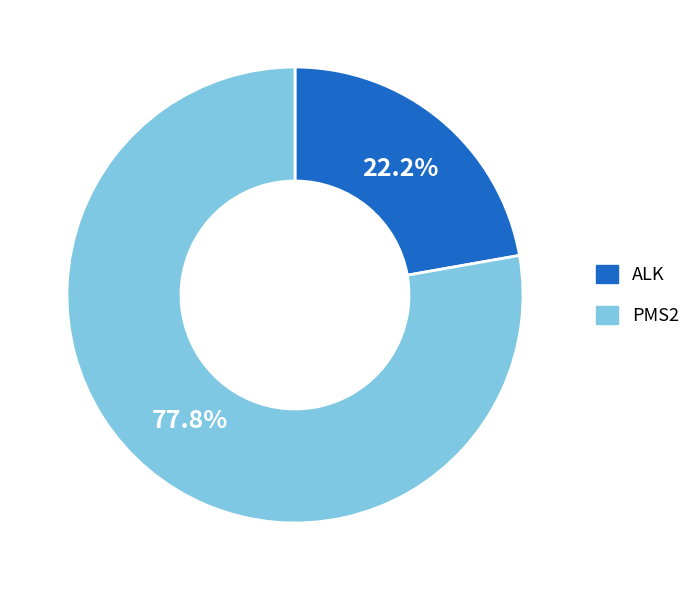

What percentage is the PMS2 slice, to the nearest percent?

78%